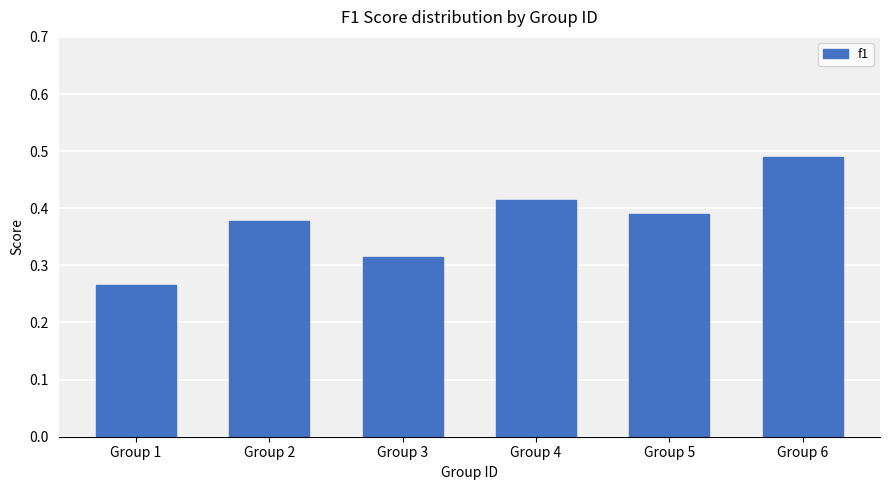

What is the difference between the values at Group 2 and Group 6?

0.1